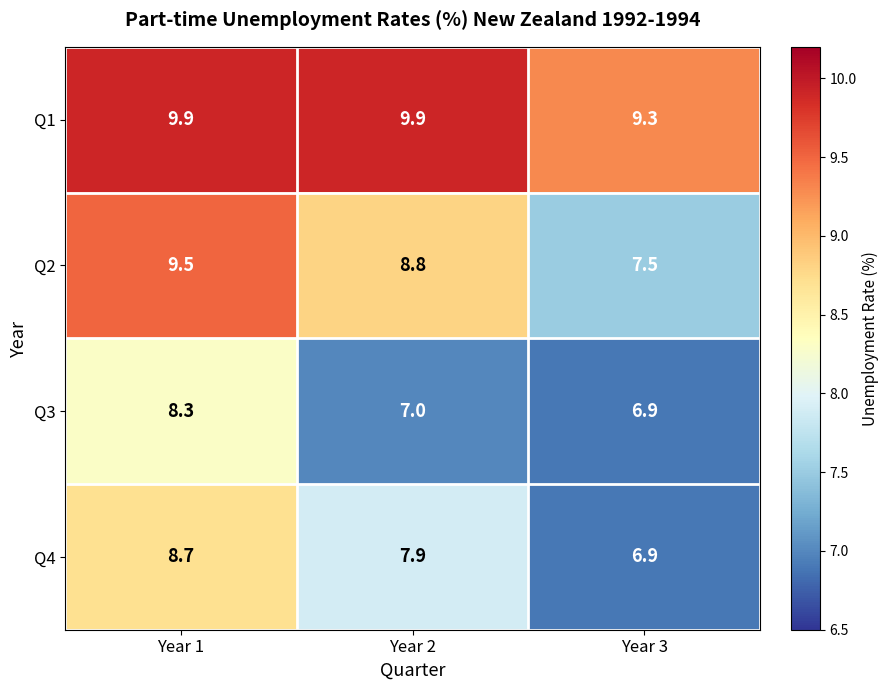

At how many categories does at least one series exceed 9?

3